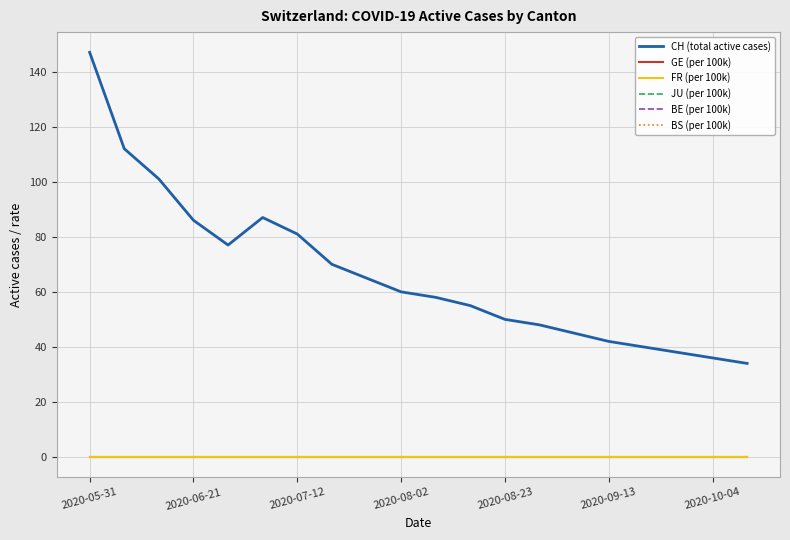

Which series has the largest range (max minus min)?

CH (total active cases)